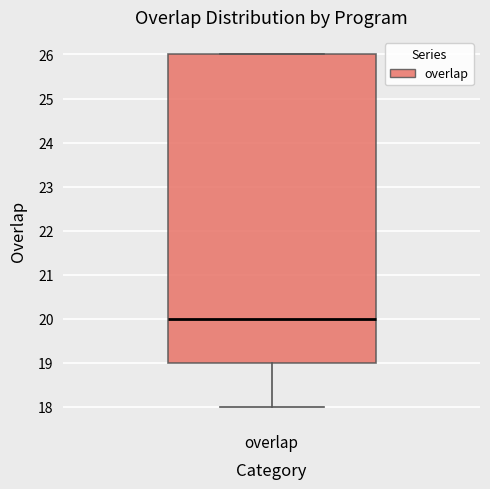

Transcribe this box plot: give where the median line is, the range the box spans, and where the two whiskers end, as read against the y-axis. The values are not printed on the chart, so give them approximately, as read against the axis.

median 20, box 19 to 26, whiskers 18 to 26